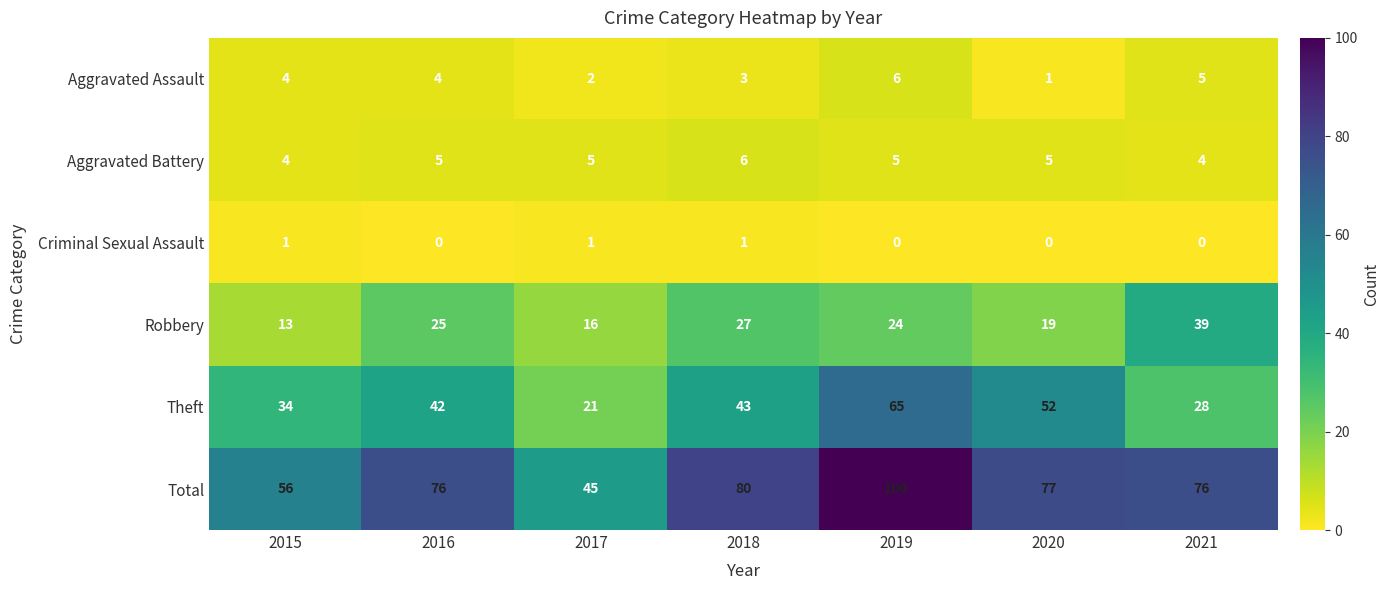

The Robbery series shows 27 at 2020. True or false?

False